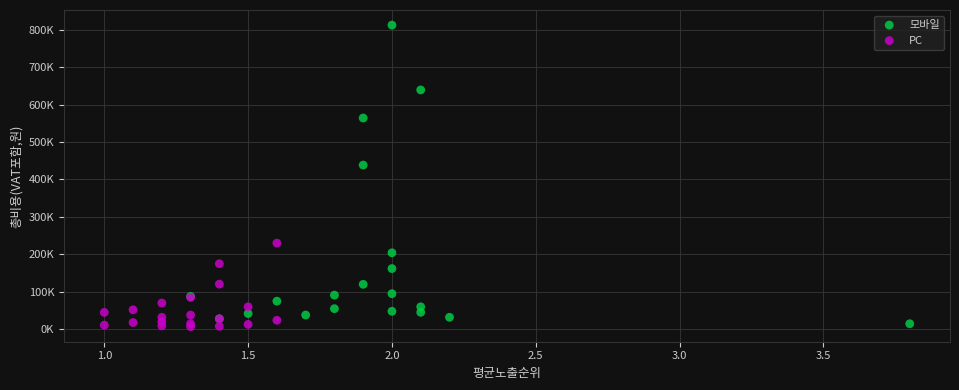

What are all the series names shown in the legend?

모바일, PC